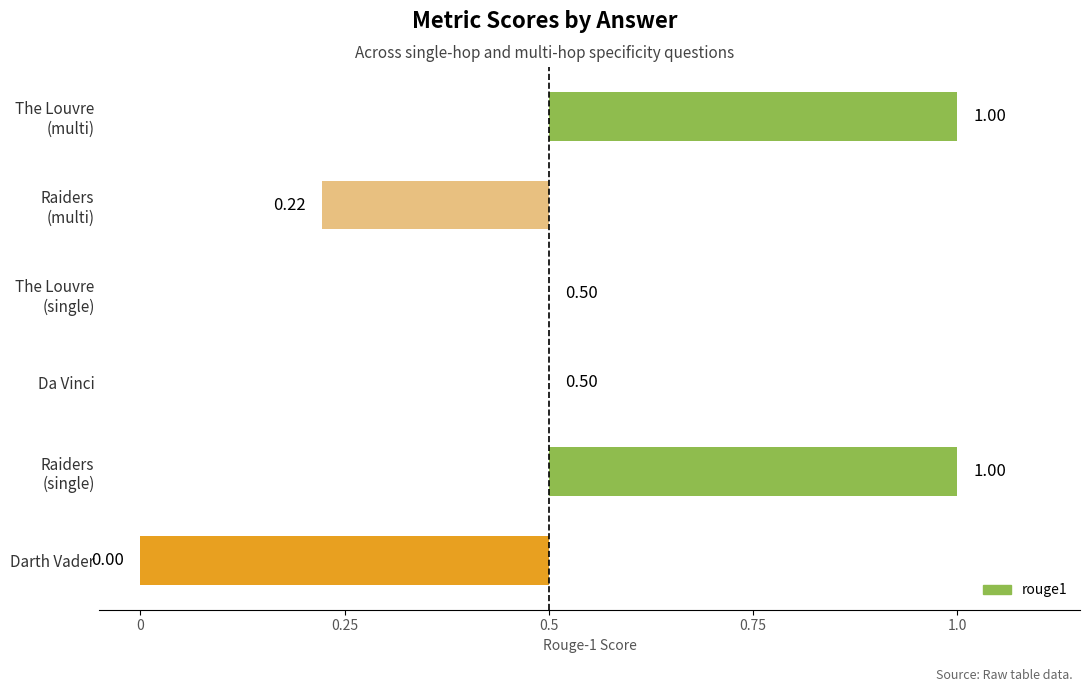

Which has a higher value, Da Vinci or The Louvre (multi)?

The Louvre (multi)